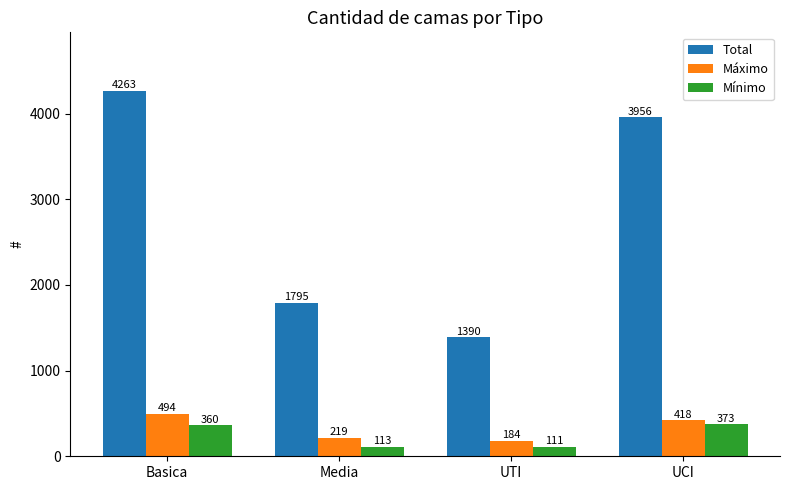

How many bars are there in each group?

3